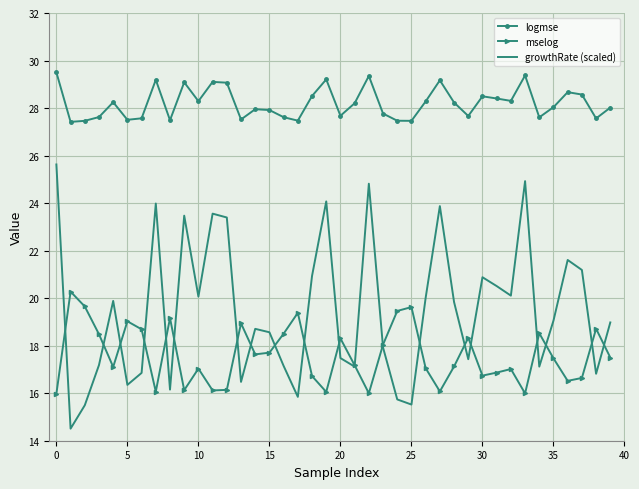

True or false: logmse and mselog intersect in this chart.

False